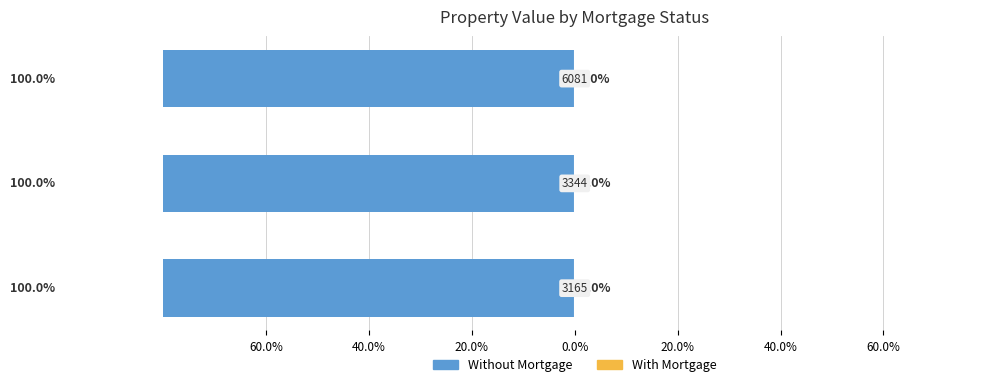

Reading left to right, what are all the values shown in this chart?

Without Mortgage: -100.0	-100.0	-100.0
With Mortgage: 0.0	0.0	0.0